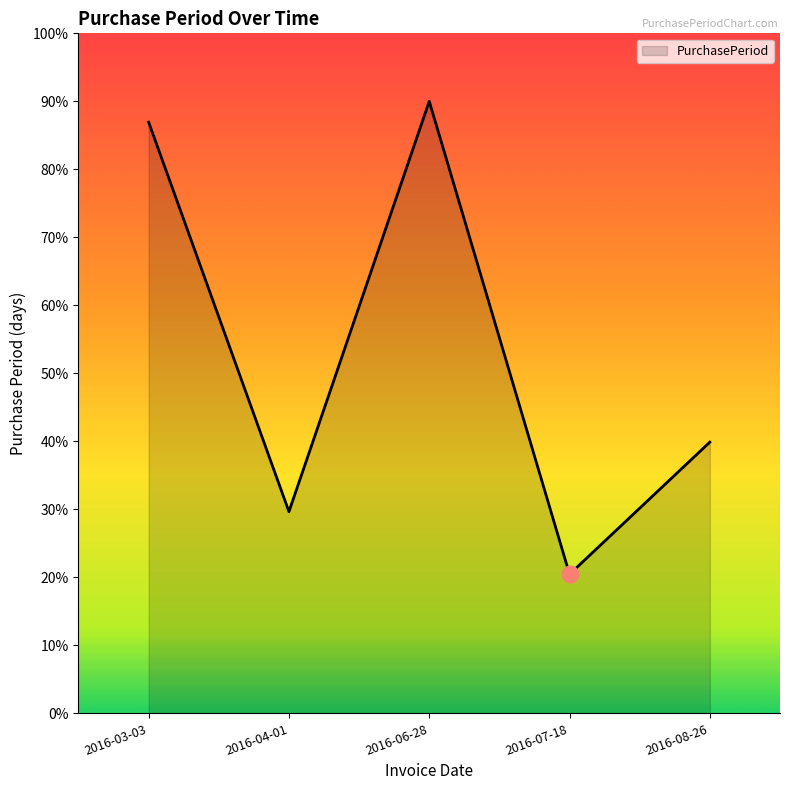

Is it true that the value at 2016-03-03 is 29.8?

False